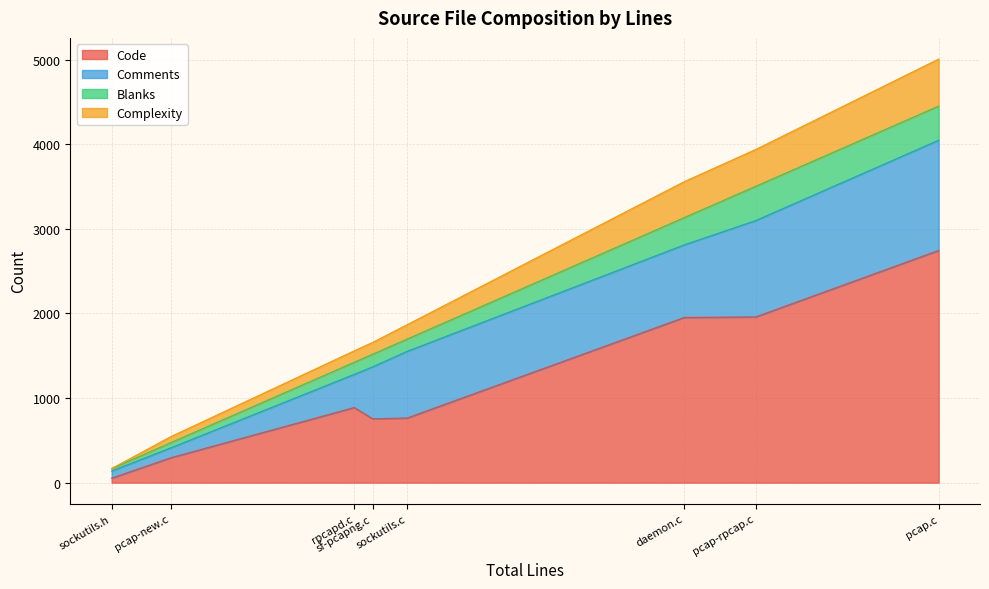

What is the highest value of the Code series?

2745